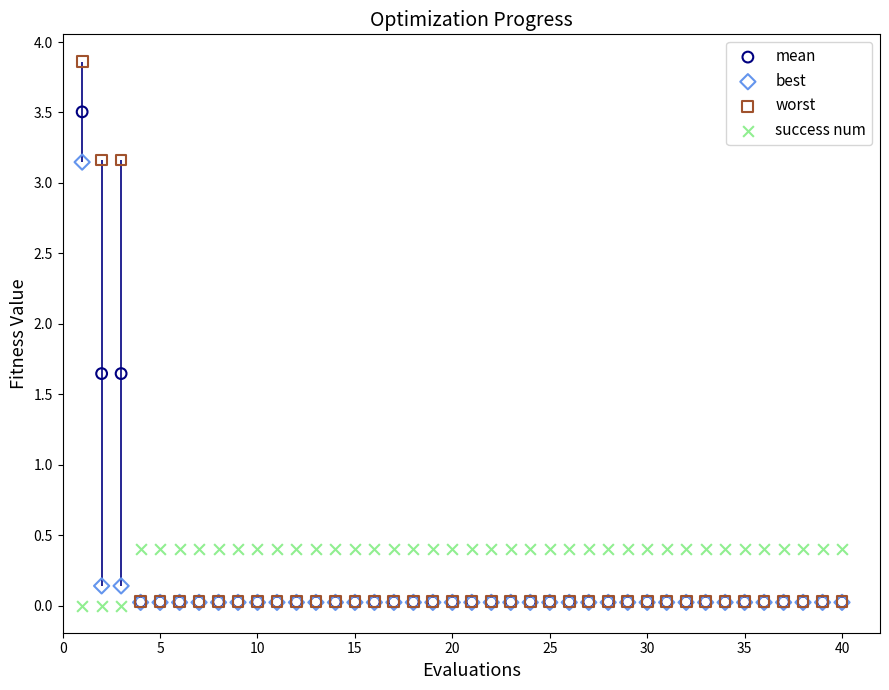

What are all the series names shown in the legend?

mean, best, worst, success num